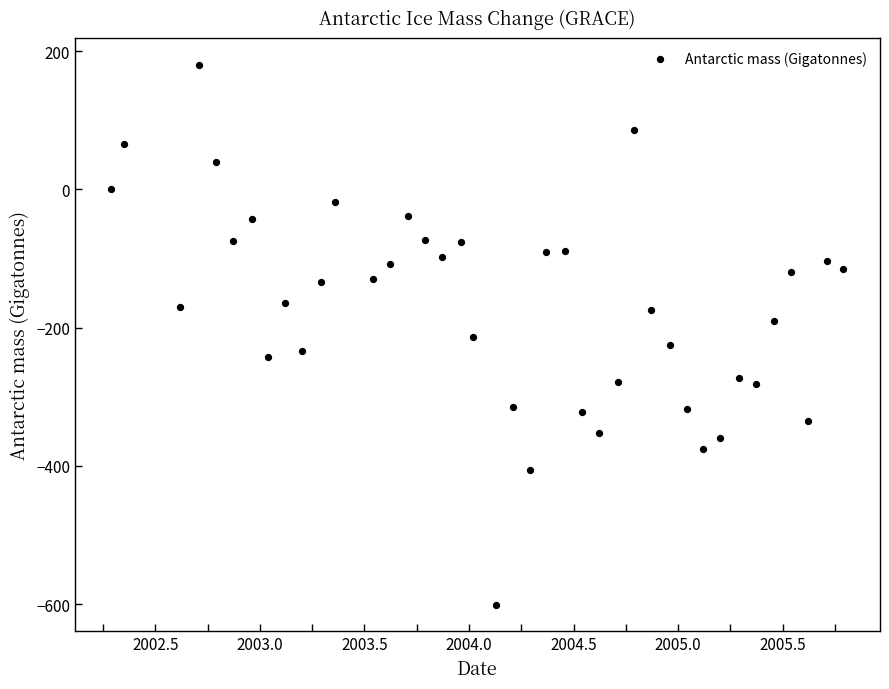

What is the range of X values (max minus min)?

3.5